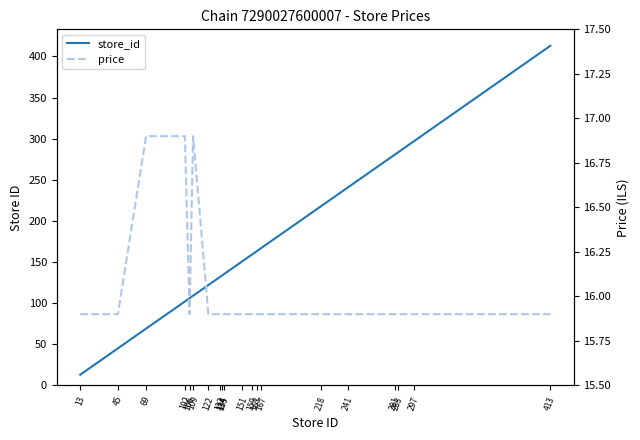

The store_id series shows 181.5 at 135. True or false?

False